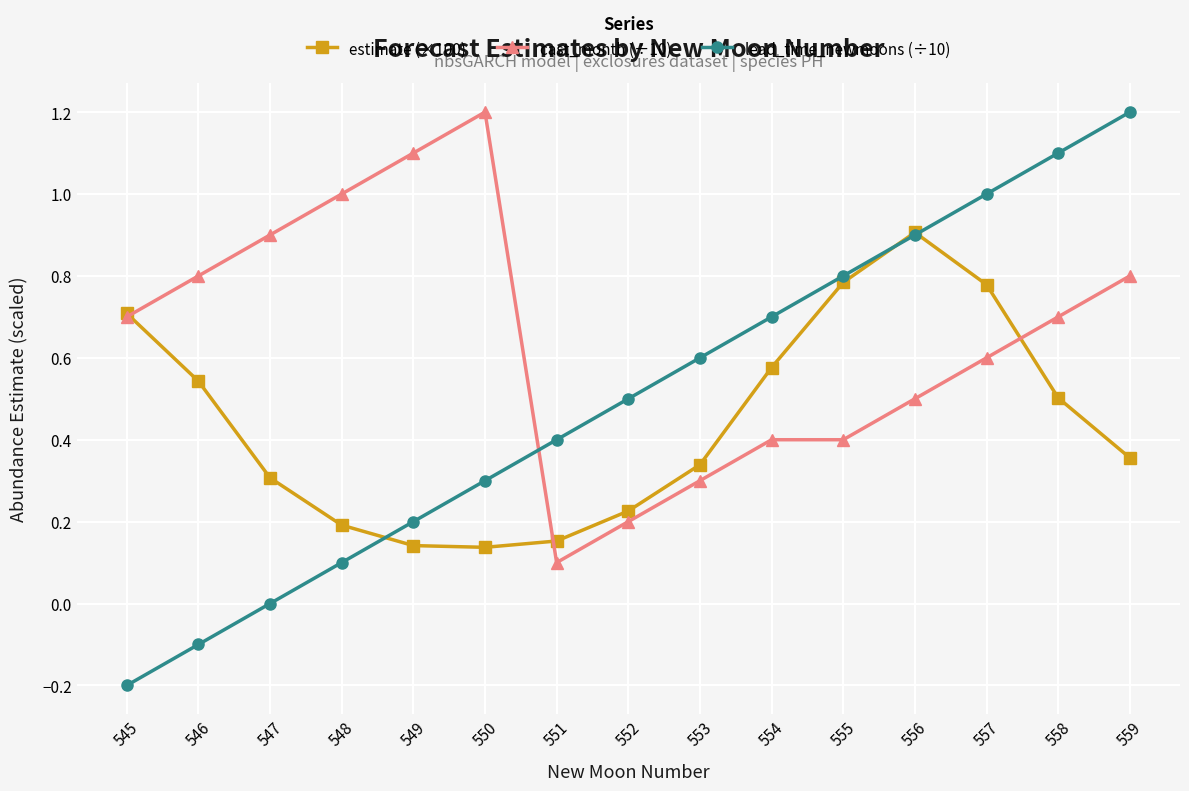

Which series has the largest total across all categories?

cast_month (÷10)